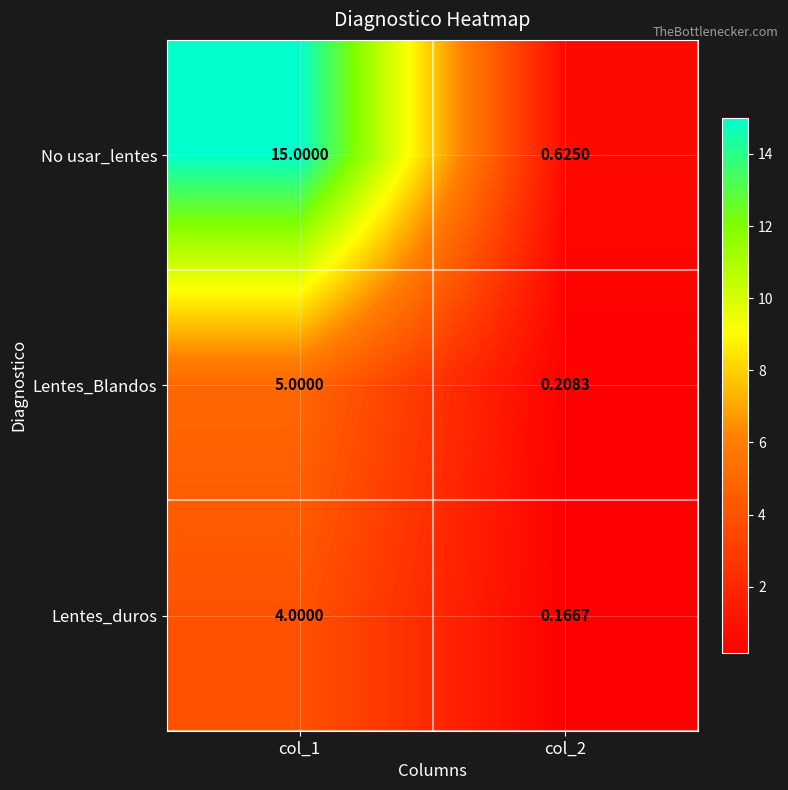

Count the number of data series in this chart.

3